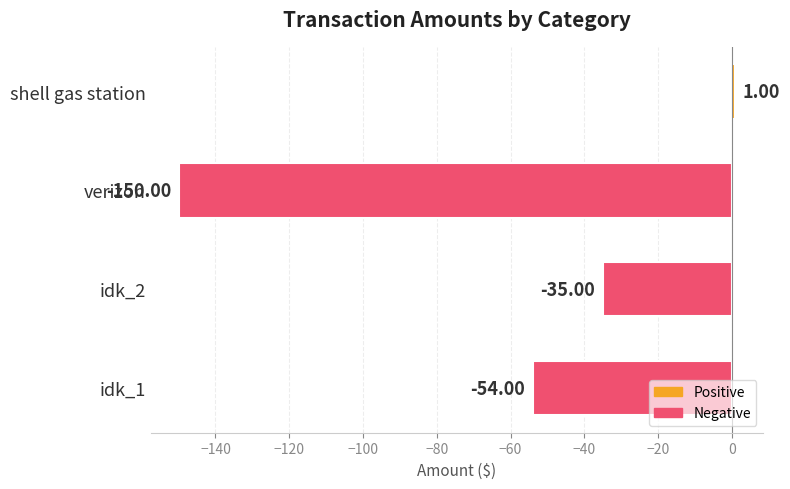

What is the greatest value displayed?

1